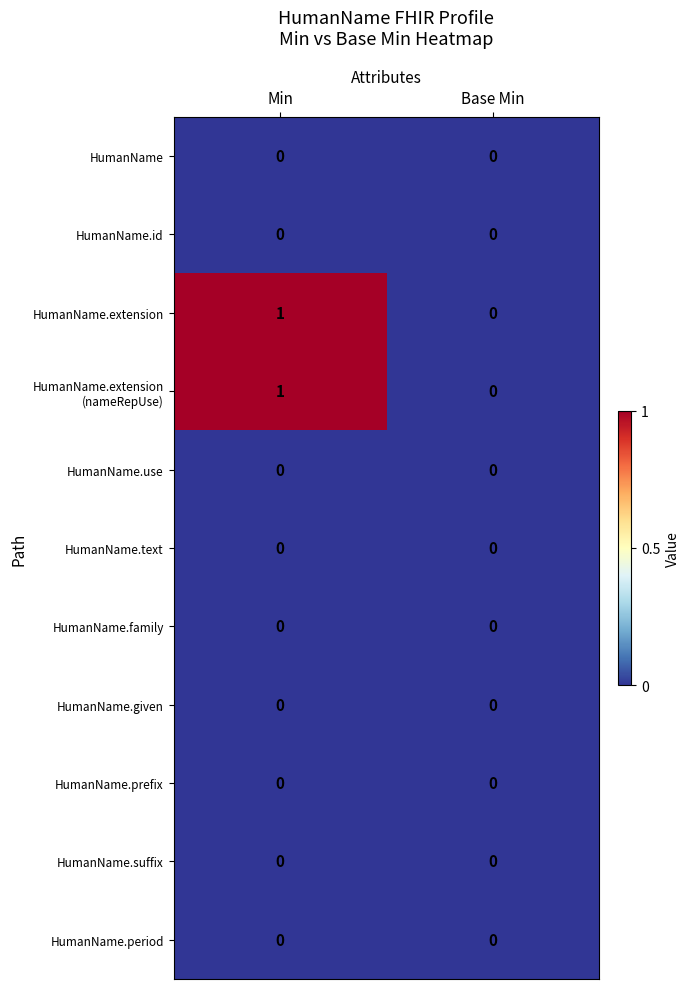

Is it true that HumanName.suffix equals 0 at Min?

True